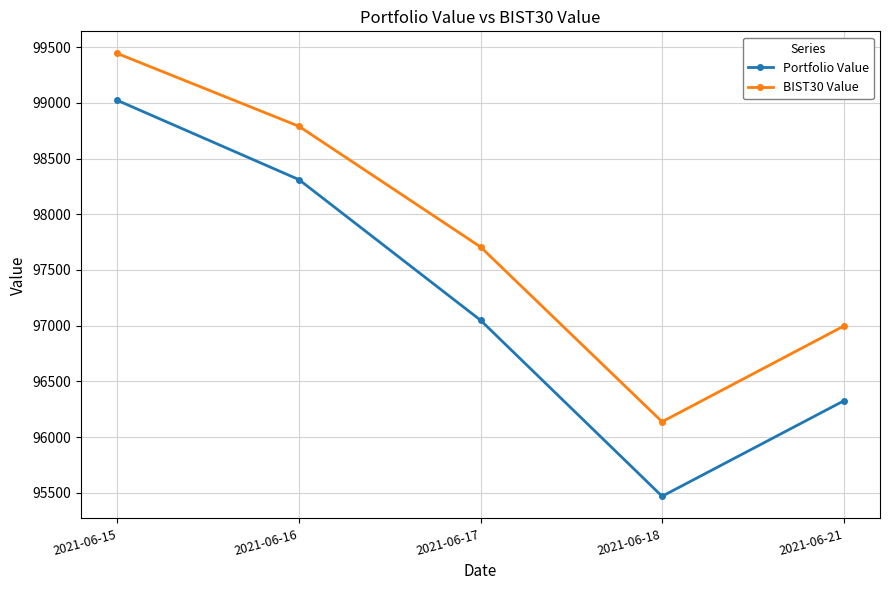

Which series has the largest total across all categories?

BIST30 Value